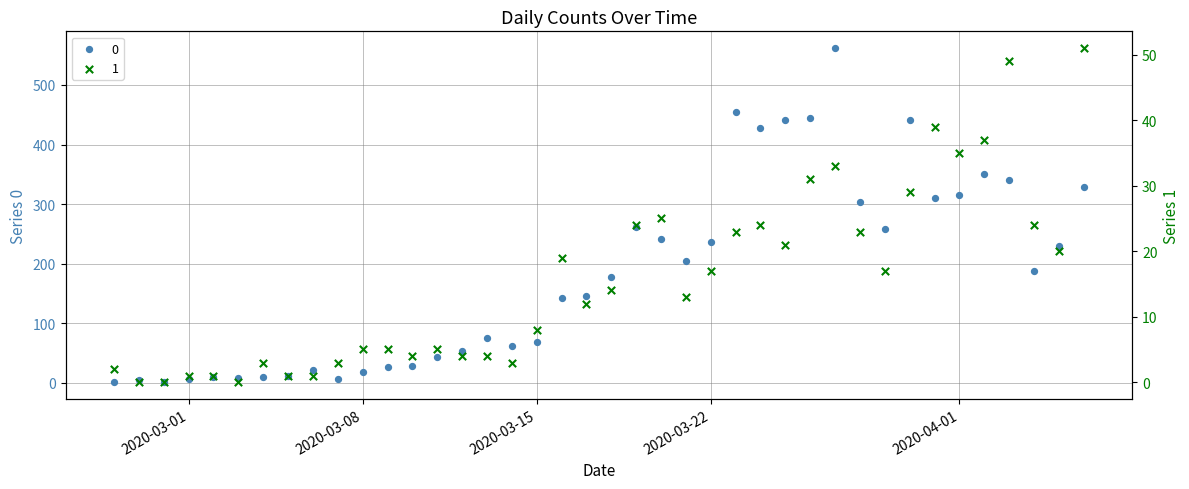

What is the total value across all series at 2020-03-19?

285